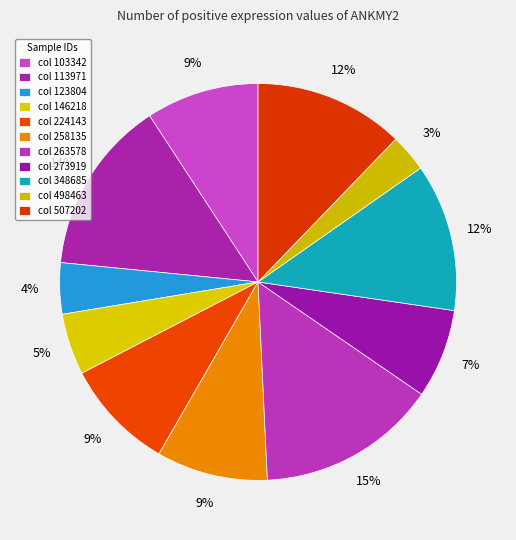

Count the number of slices in the pie.

11